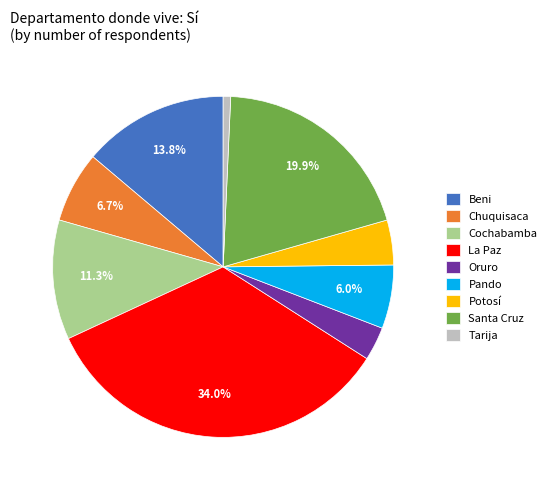

How many segments does this pie chart have?

9